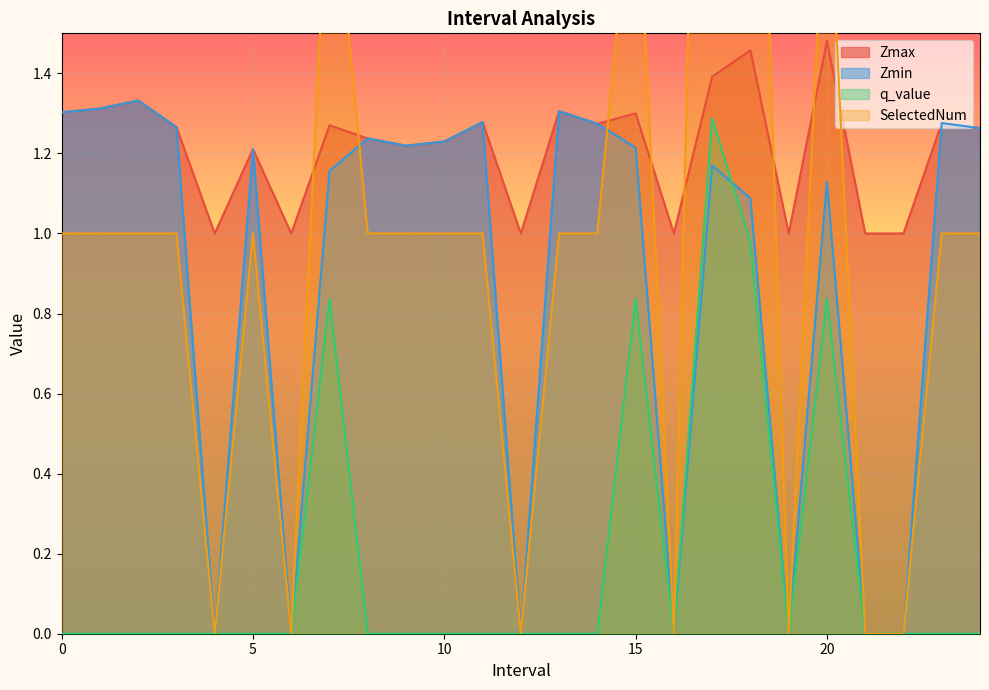

How many interior local valleys does the q_value series have?

2